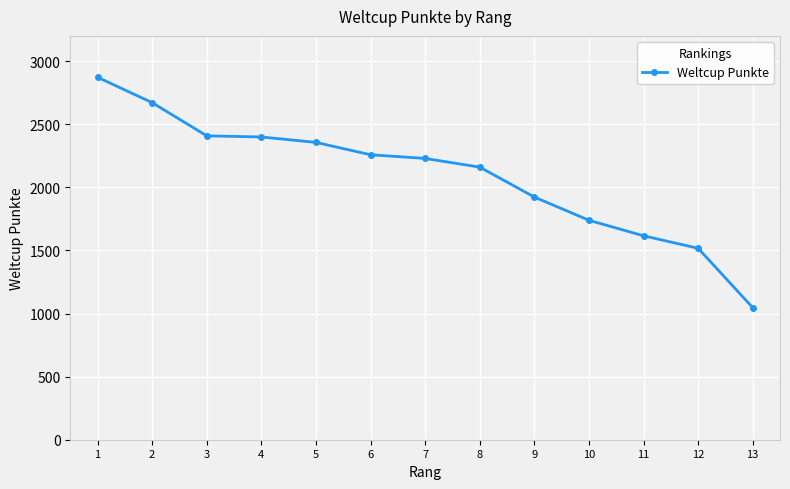

What is the greatest value displayed?

2872